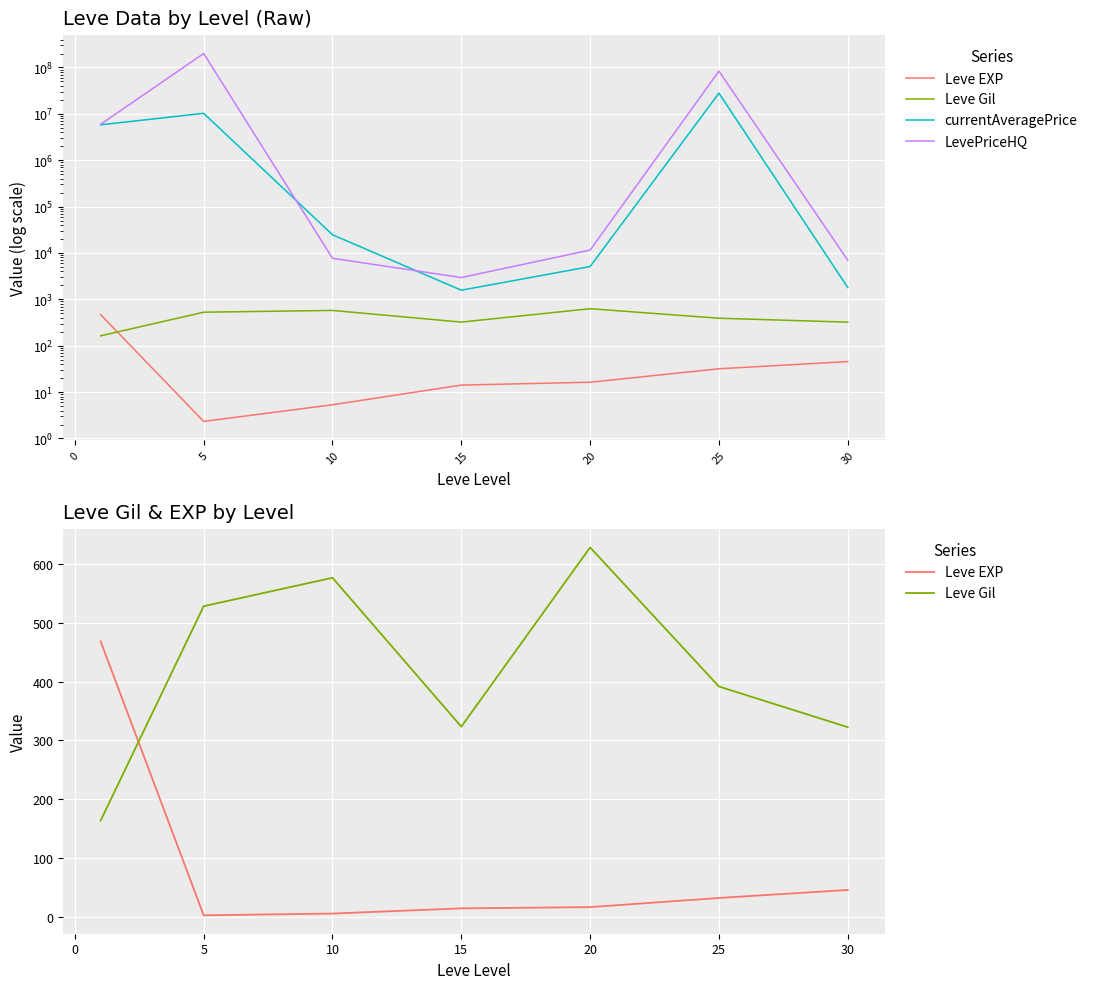

How many data points in currentAveragePrice are less than 24696?

3